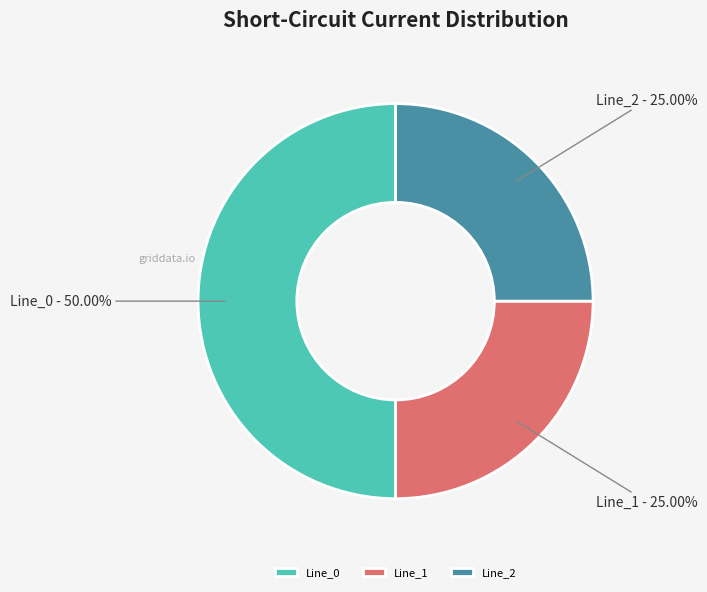

Count the number of slices in the pie.

3